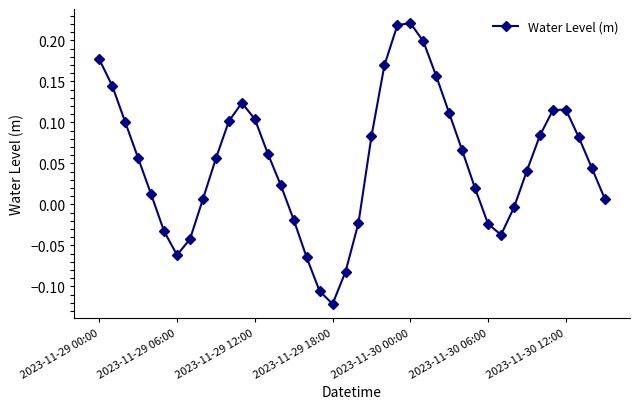

How many interior local peaks (higher than both neighbors) does the data have?

3